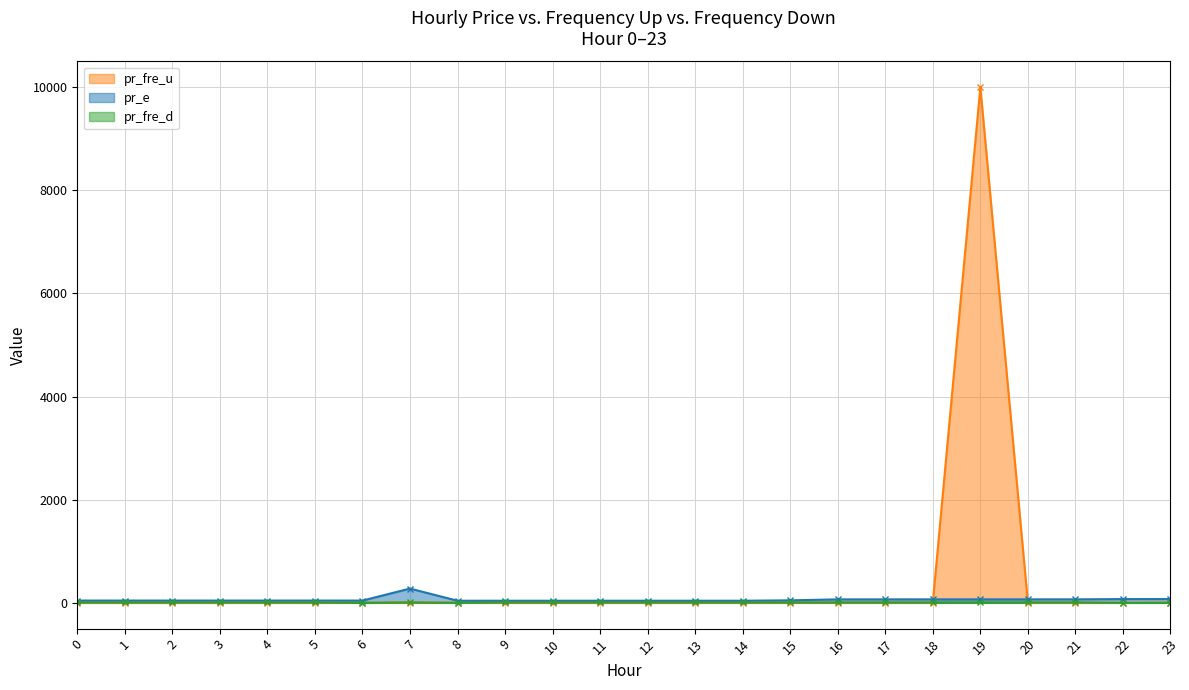

Reading left to right, transcribe all the data shown in this chart.

pr_fre_u: 0=2.8	1=2.7	2=2.7	3=2.7	4=2.7	5=2.8	6=2.7	7=4.1	8=2.5	9=0.0	10=0.0	11=0.0	12=0.0	13=0.0	14=2.5	15=2.7	16=5.3	17=5.3	18=5.3	19=9999.0	20=5.3	21=3.2	22=2.8	23=5.3
pr_e: 0=44.2	1=44.2	2=44.2	3=44.2	4=44.2	5=44.2	6=44.2	7=276.9	8=40.9	9=40.9	10=40.9	11=40.9	12=40.9	13=40.9	14=40.9	15=48.6	16=67.2	17=67.2	18=67.8	19=67.8	20=67.8	21=67.8	22=72.8	23=73.4
pr_fre_d: 0=8.0	1=8.0	2=8.0	3=8.0	4=8.0	5=8.0	6=0.0	7=8.0	8=0.0	9=8.0	10=8.0	11=8.0	12=8.0	13=8.0	14=8.0	15=8.0	16=8.0	17=8.0	18=8.0	19=8.0	20=8.0	21=8.0	22=0.0	23=0.0